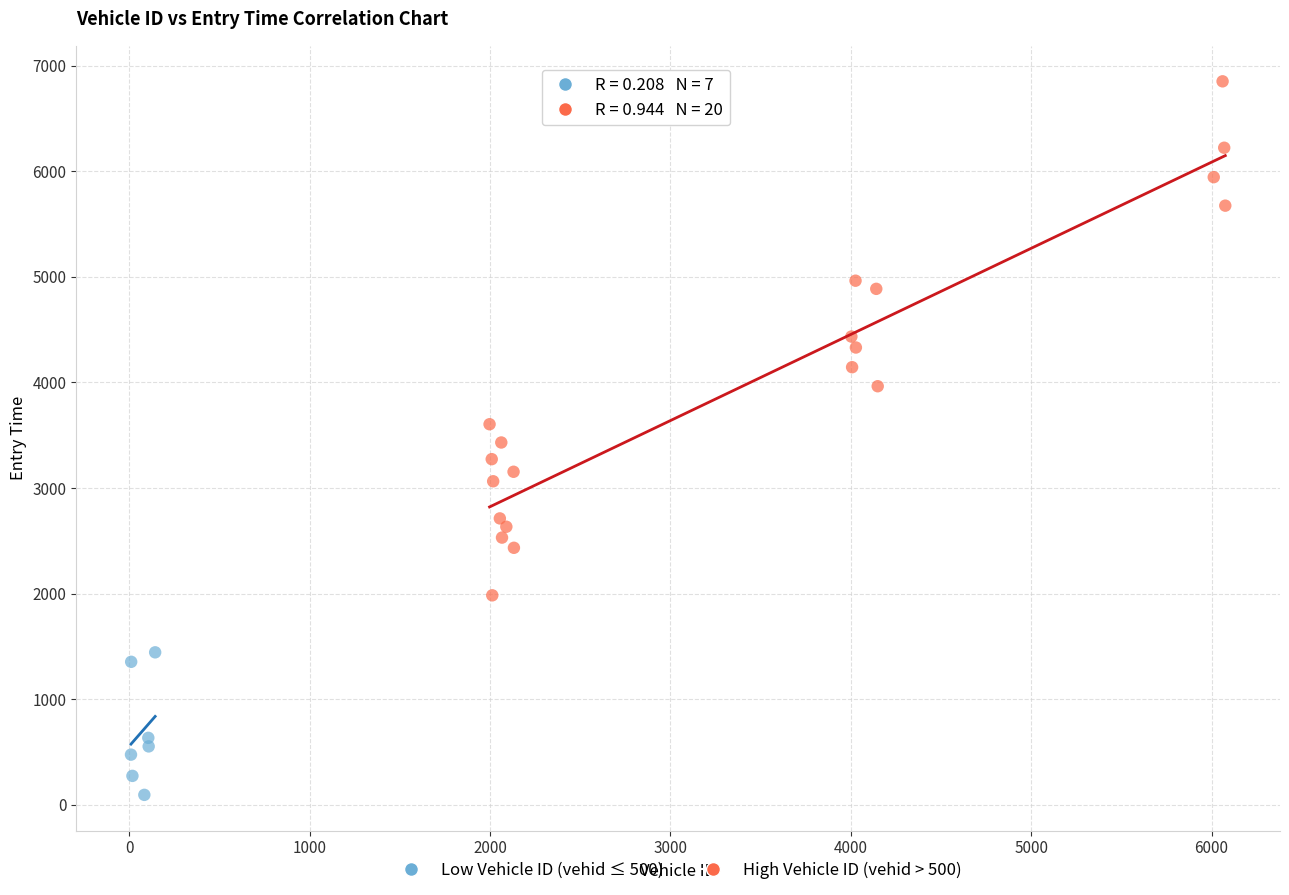

Which series reaches the maximum Y coordinate?

High Vehicle ID (vehid > 500)